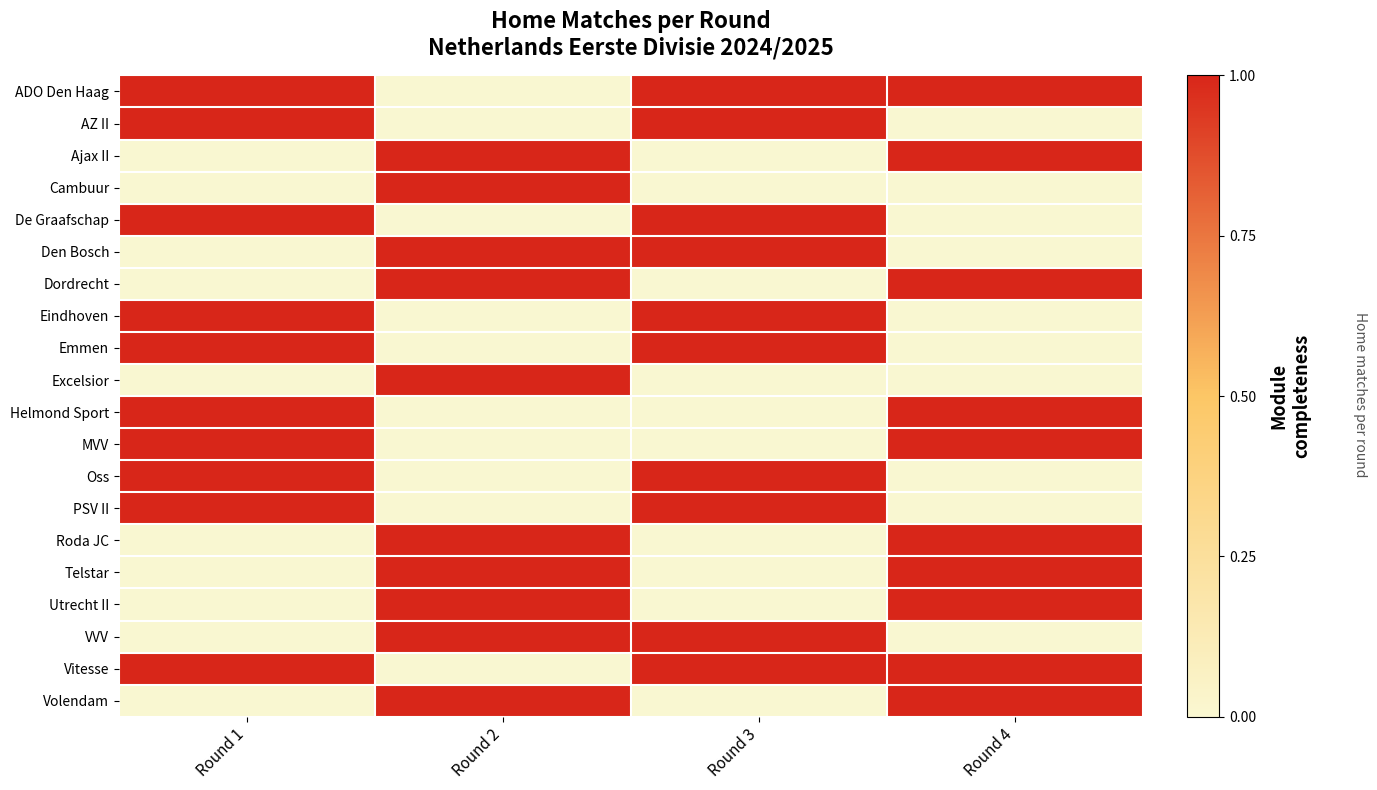

What is the total value across all series at Round 4?

10